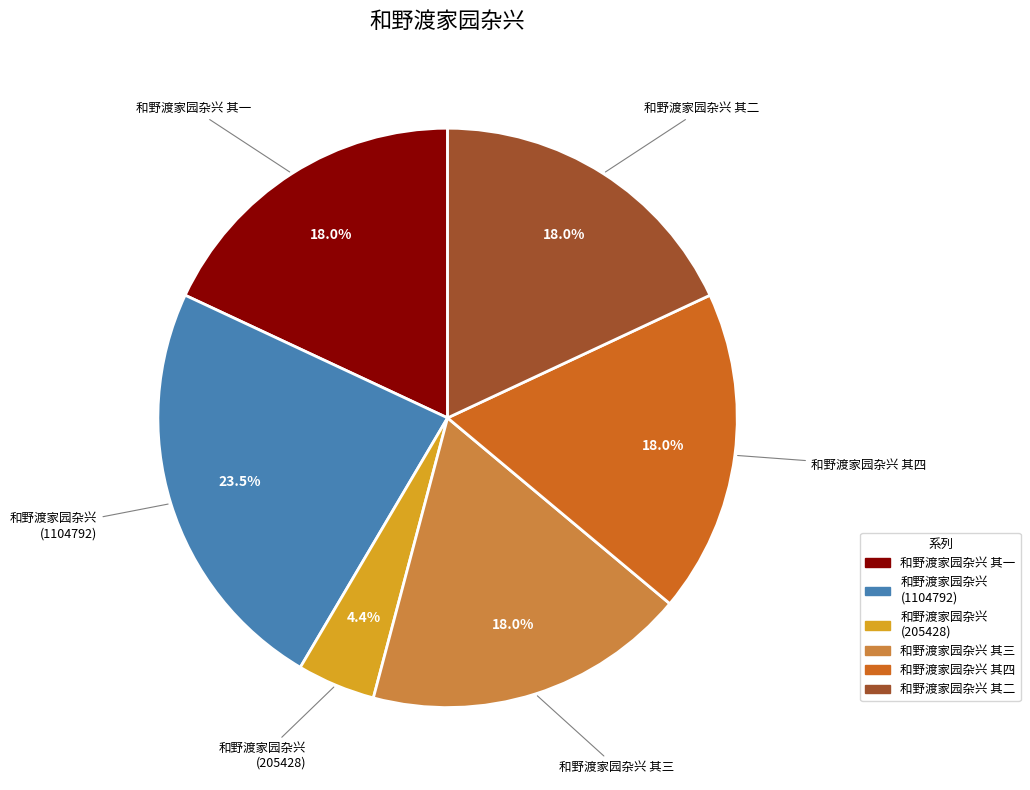

How many segments does this pie chart have?

6